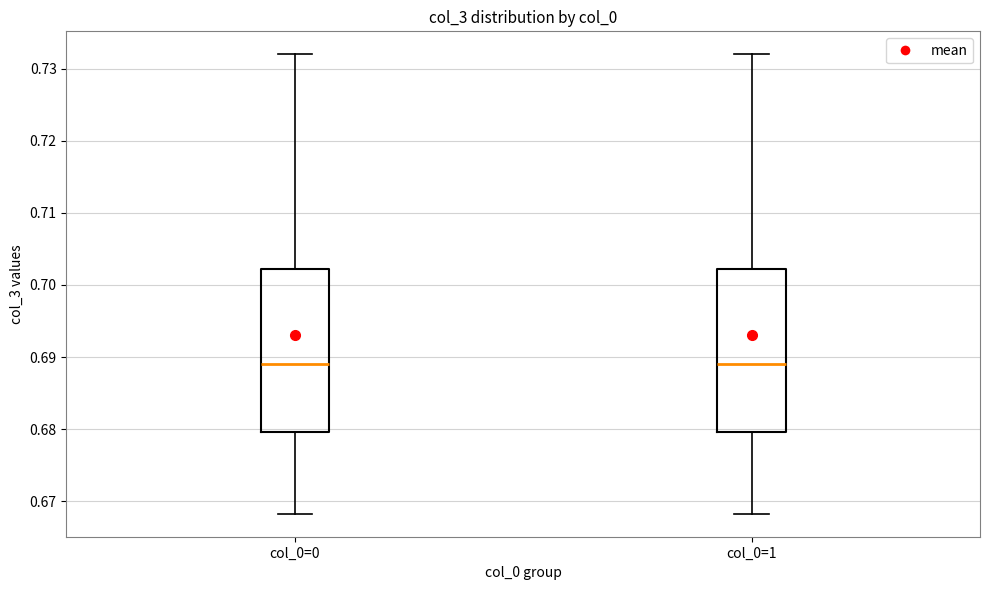

Reading left to right, read every box against the y-axis: the position of its median line, the range the box covers, and the ends of its whiskers. The values are not printed on the chart, so give them approximately, as read against the axis.

col_0=0: median 0.689, box 0.680 to 0.702, whiskers 0.668 to 0.732
col_0=1: median 0.689, box 0.680 to 0.702, whiskers 0.668 to 0.732